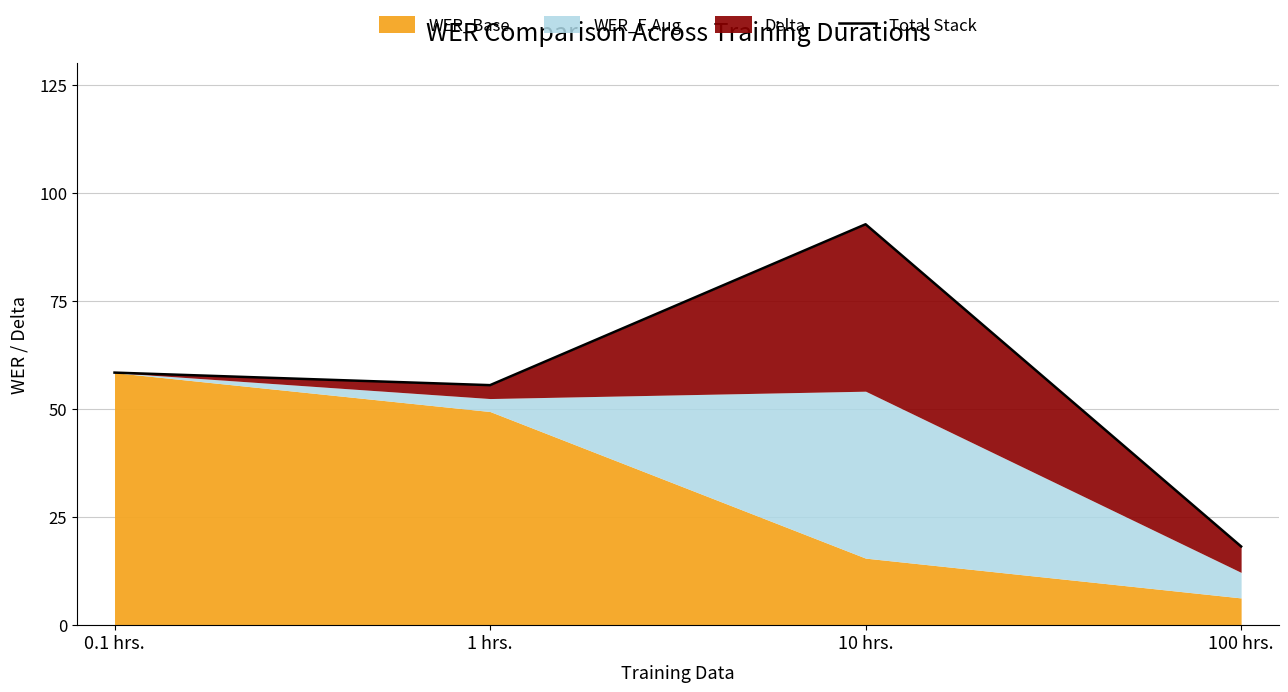

Reading right to left, extract all data points from this chart.

18.2	92.7	55.5	58.4